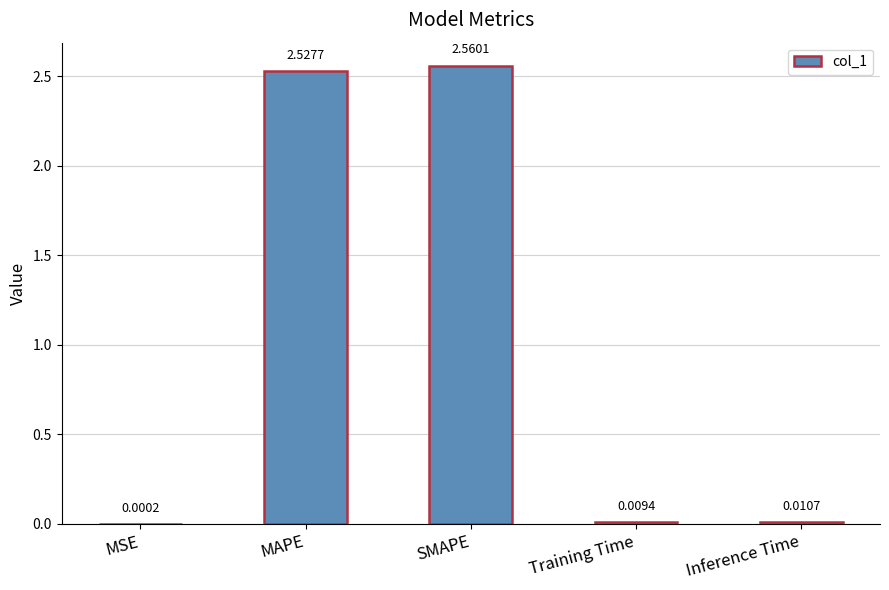

What is the sum of all values?

5.1